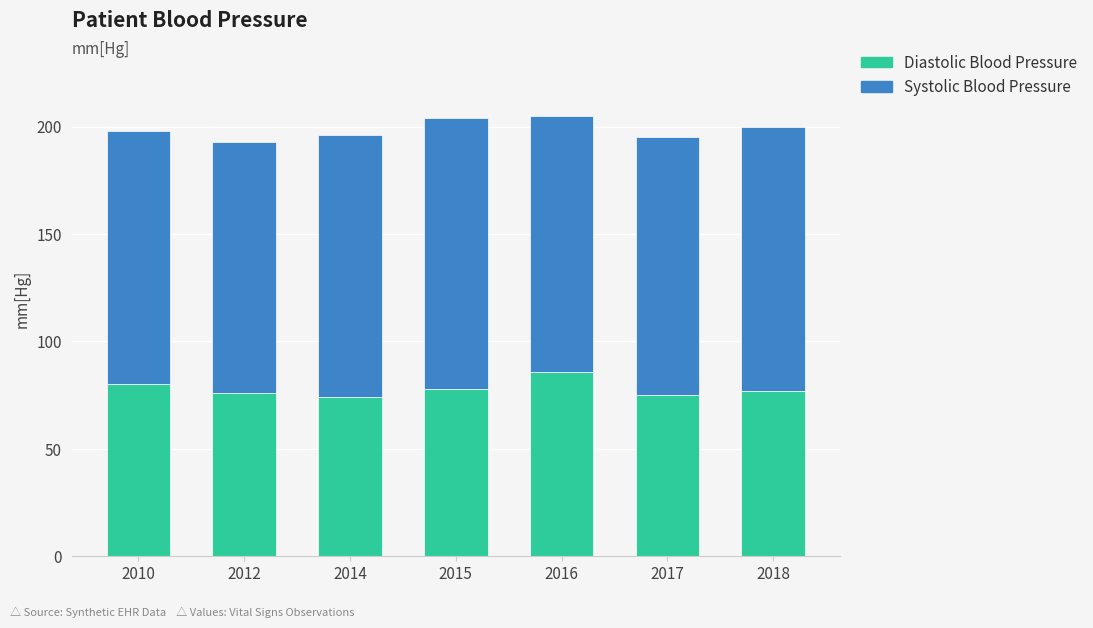

What is the highest value of the Diastolic Blood Pressure series?

86